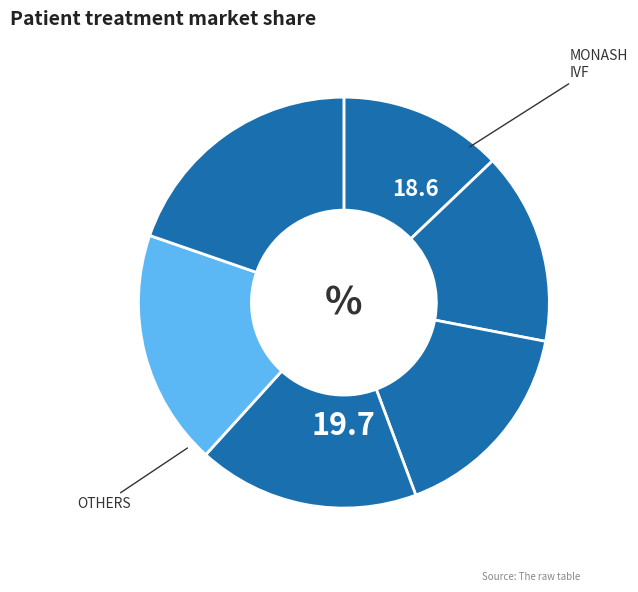

How many segments does this pie chart have?

6